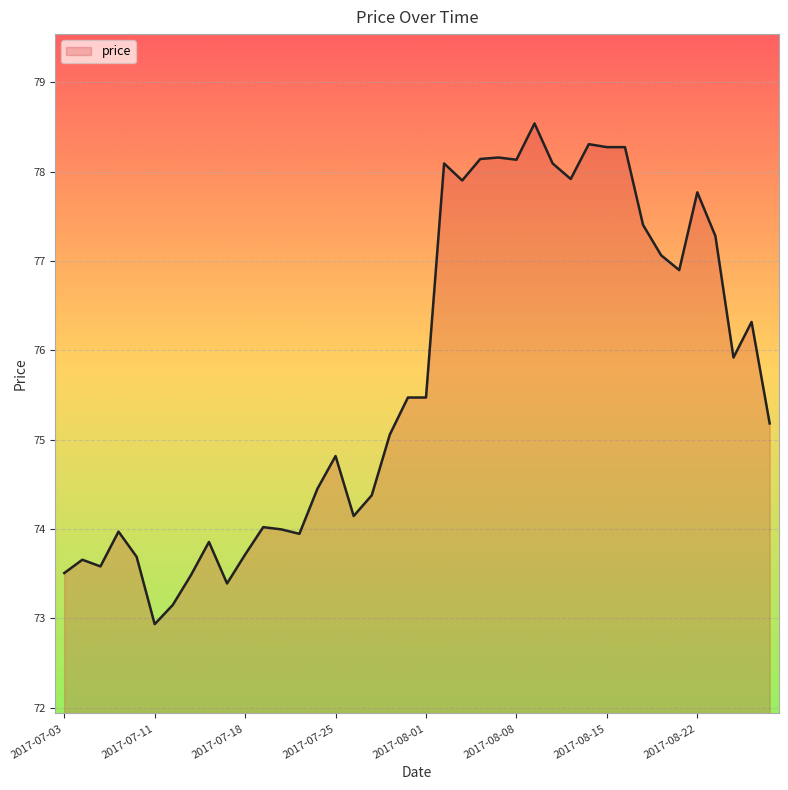

Does the chart have visible grid lines?

Yes